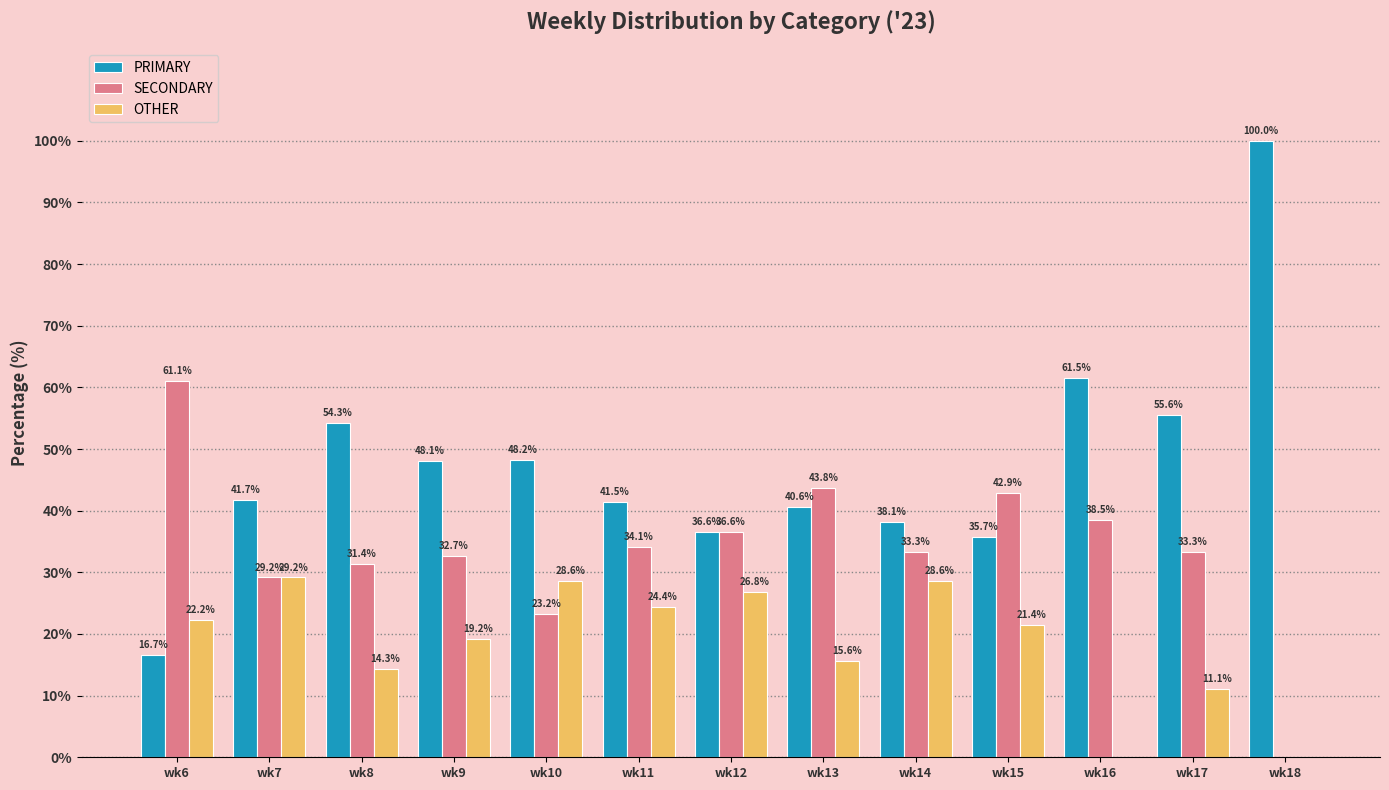

At which label is SECONDARY closest to 30?

wk7